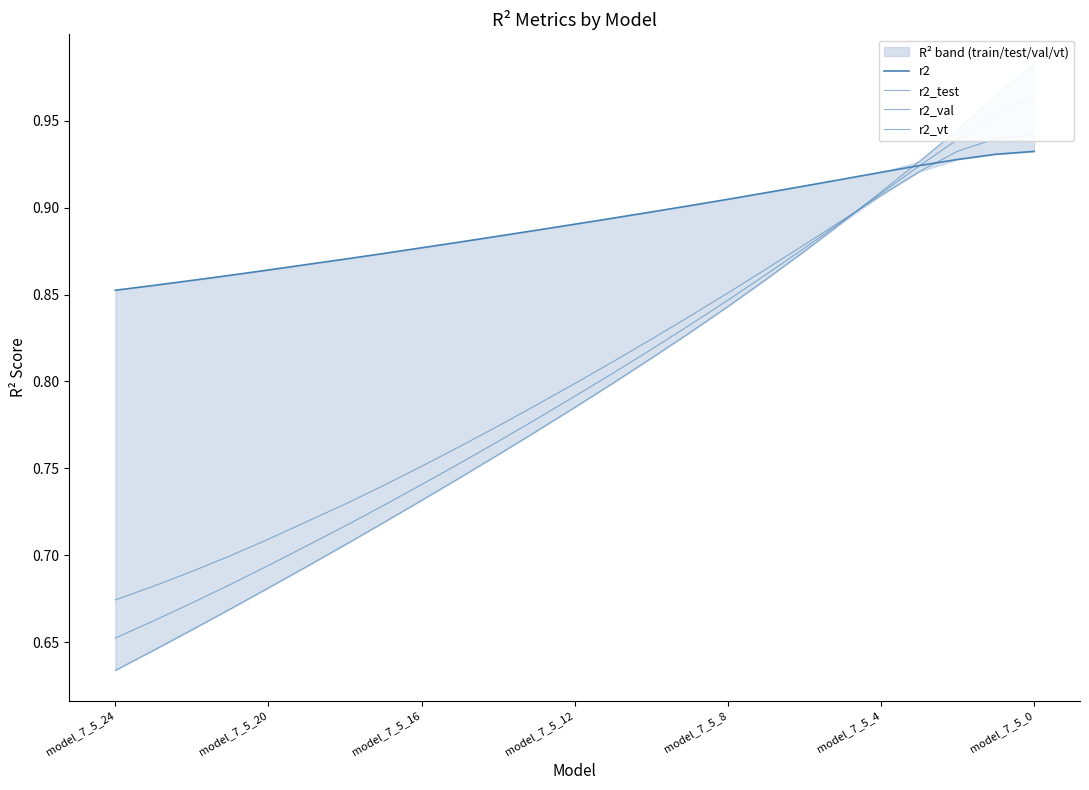

Does the chart display data point markers on the line(s)?

No